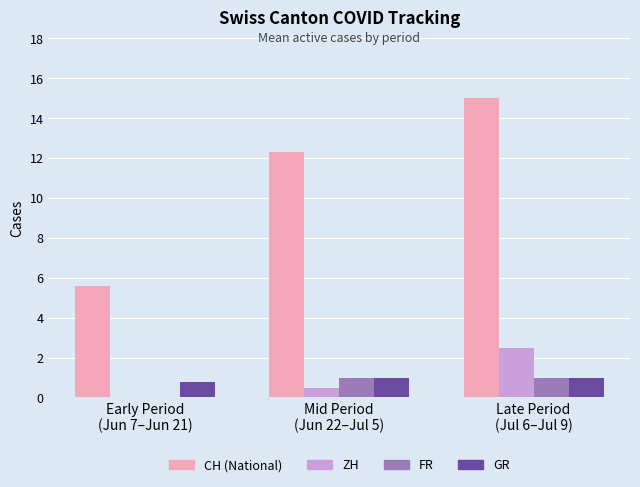

What is the total value across all series at Early Period
(Jun 7–Jun 21)?

6.4